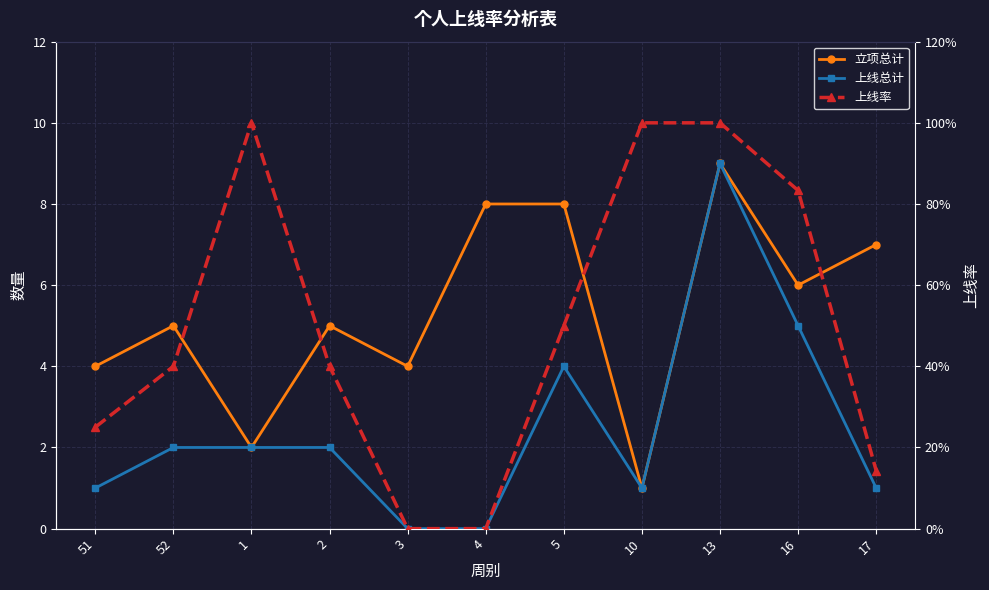

Reading left to right, list all the values displayed in this chart.

立项总计: 4.0	5.0	2.0	5.0	4.0	8.0	8.0	1.0	9.0	6.0	7.0
上线总计: 1.0	2.0	2.0	2.0	0.0	0.0	4.0	1.0	9.0	5.0	1.0
上线率: 0.2	0.4	1.0	0.4	0.0	0.0	0.5	1.0	1.0	0.8	0.1